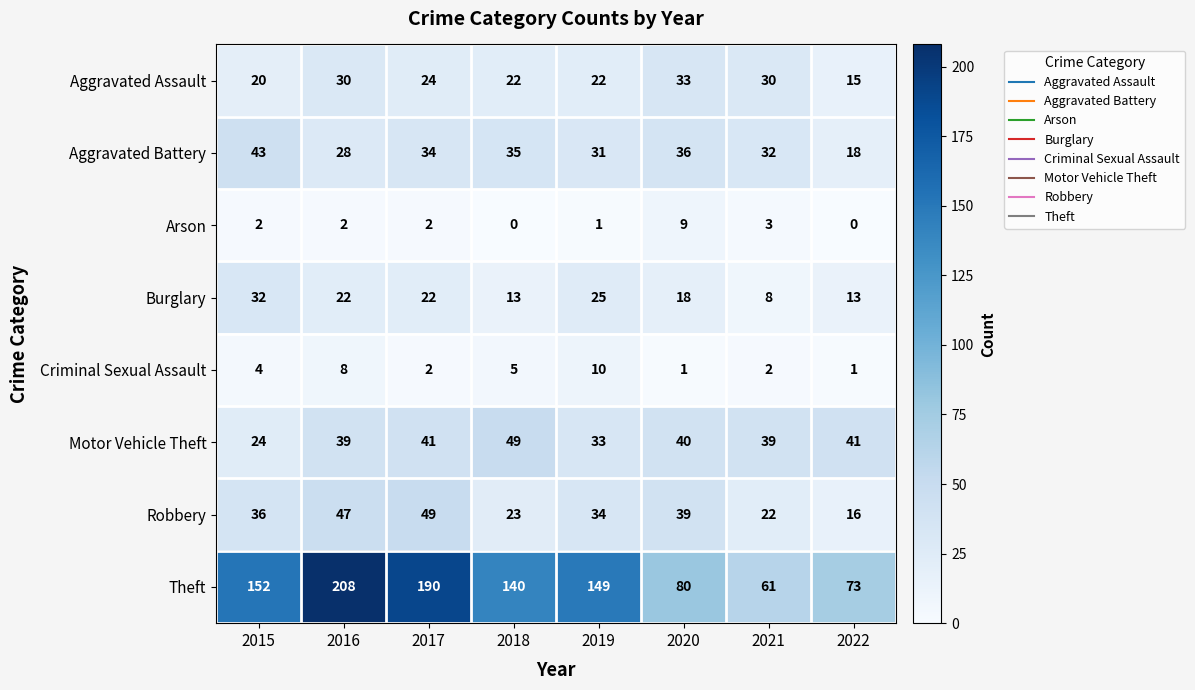

At 2018, list the series in order from largest to smallest.

Theft, Motor Vehicle Theft, Aggravated Battery, Robbery, Aggravated Assault, Burglary, Criminal Sexual Assault, Arson